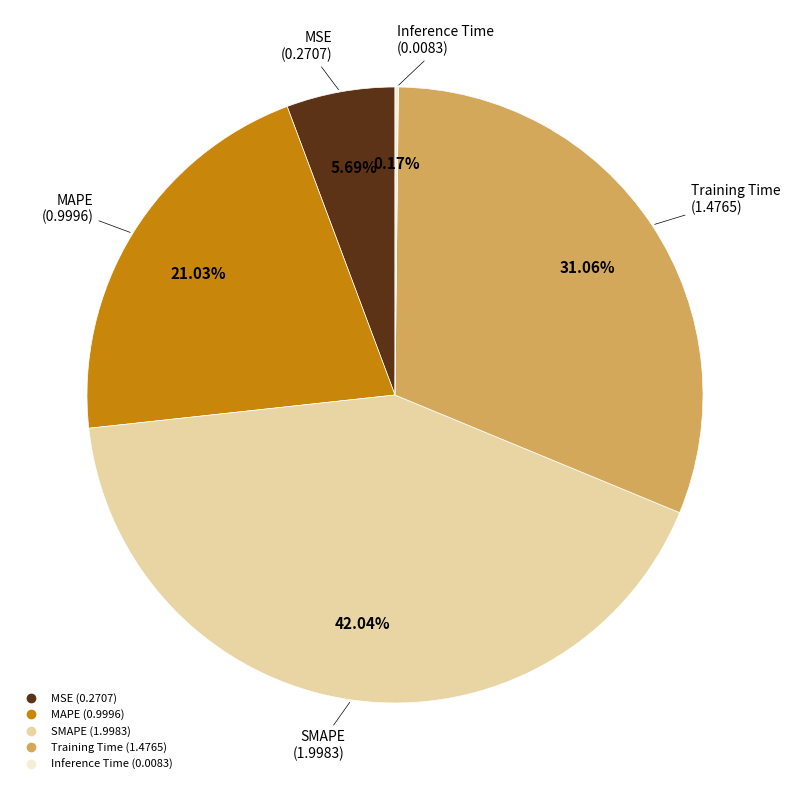

The MSE slice represents 1% of the pie. True or false?

False